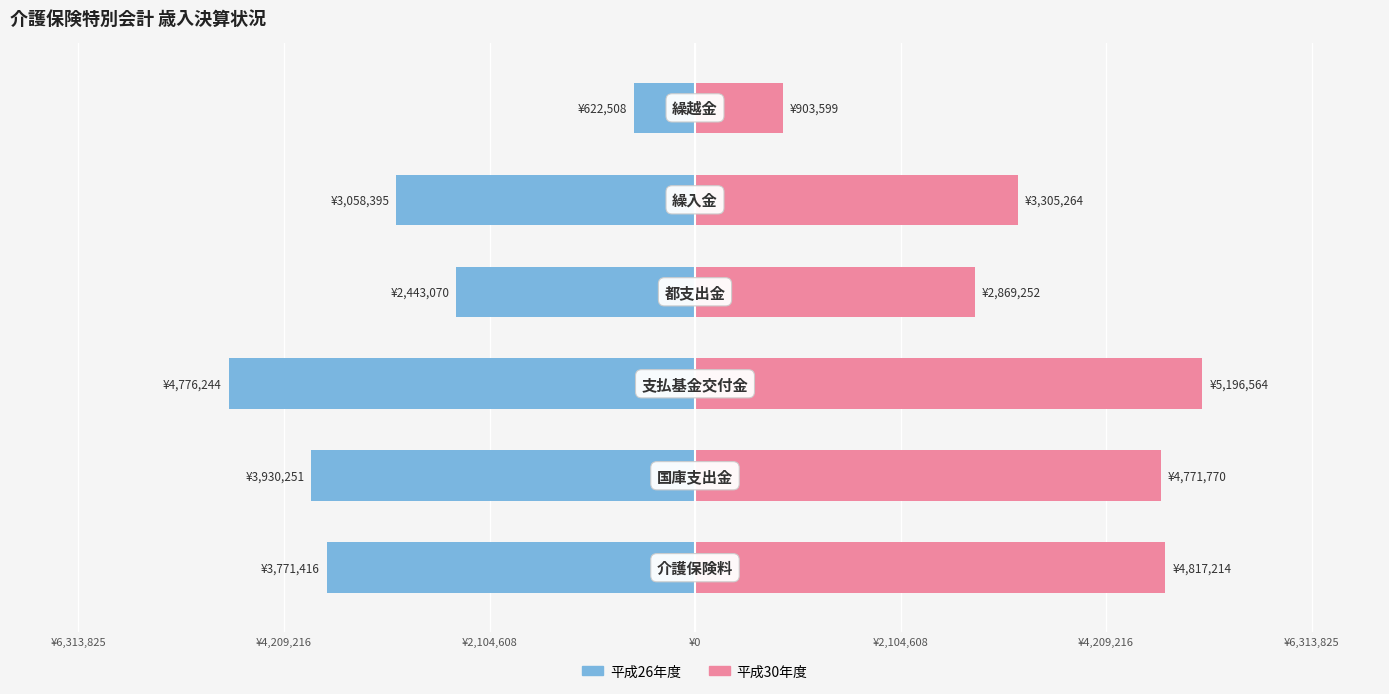

True or false: 平成26年度 has a value of -748813 at ¥2,104,608.

False